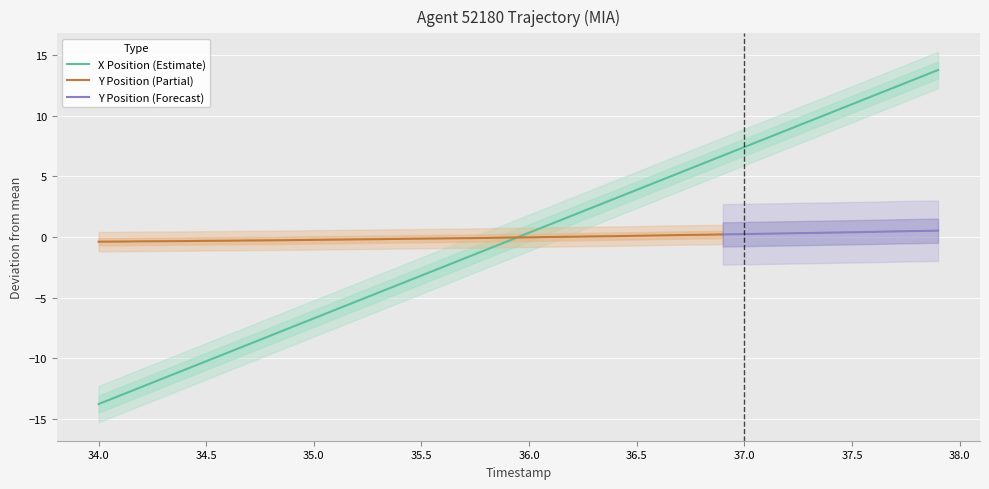

The X Position (Estimate) series shows 3.9 at 36.5. True or false?

True